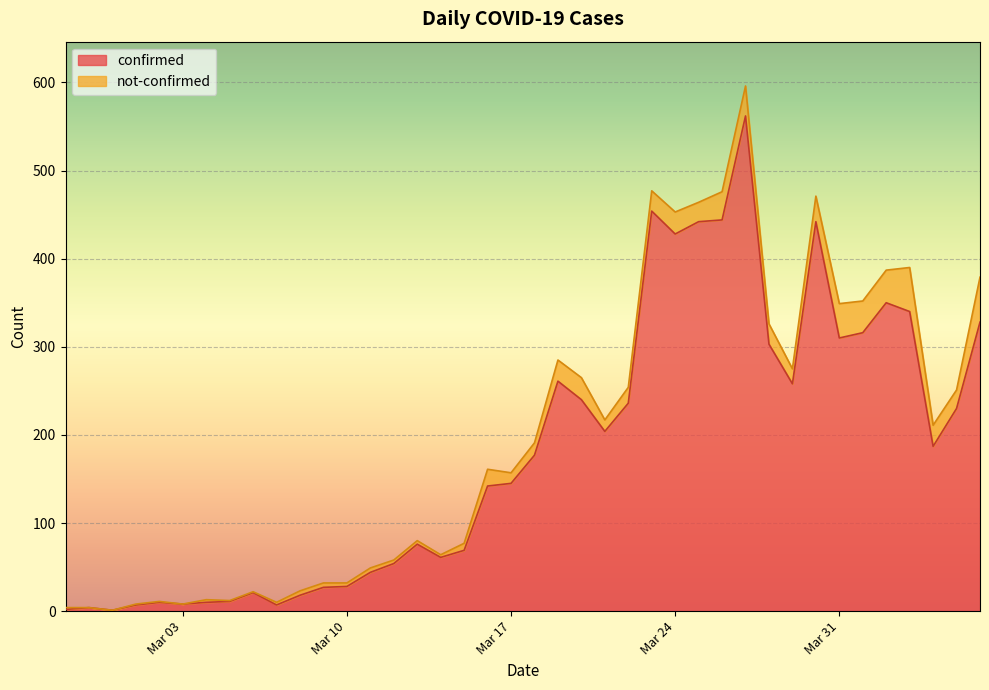

What is the label of the 13th point from the left?

Mar 10